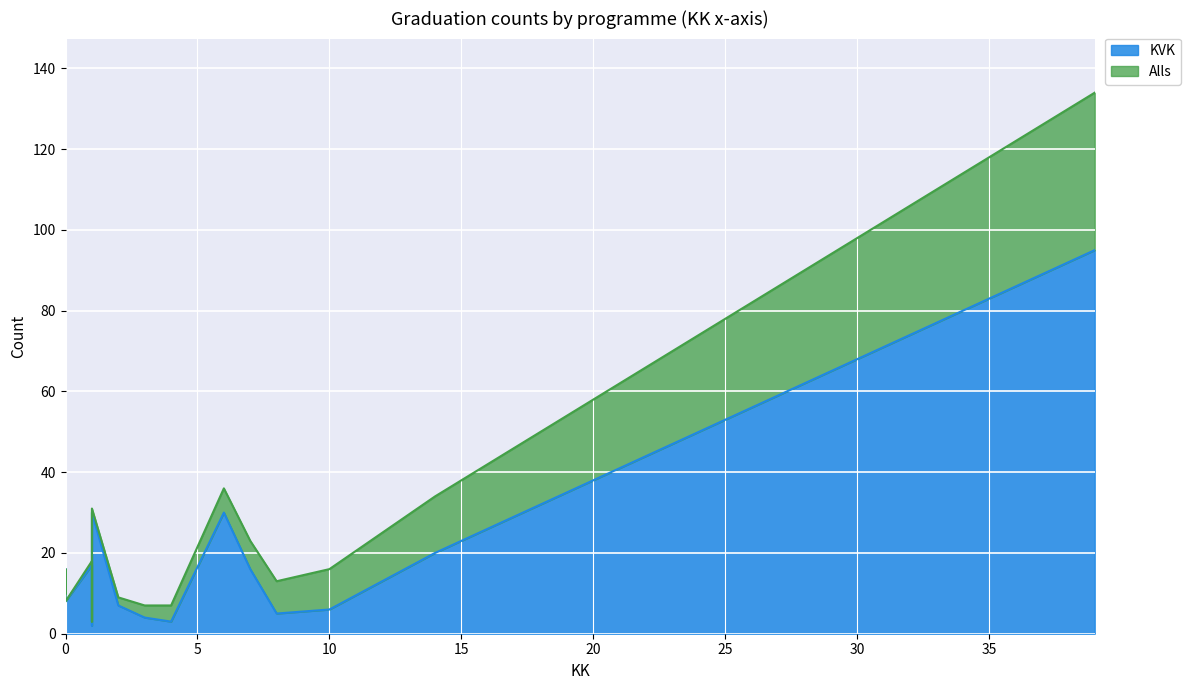

True or false: KVK and Alls cross at least once.

False